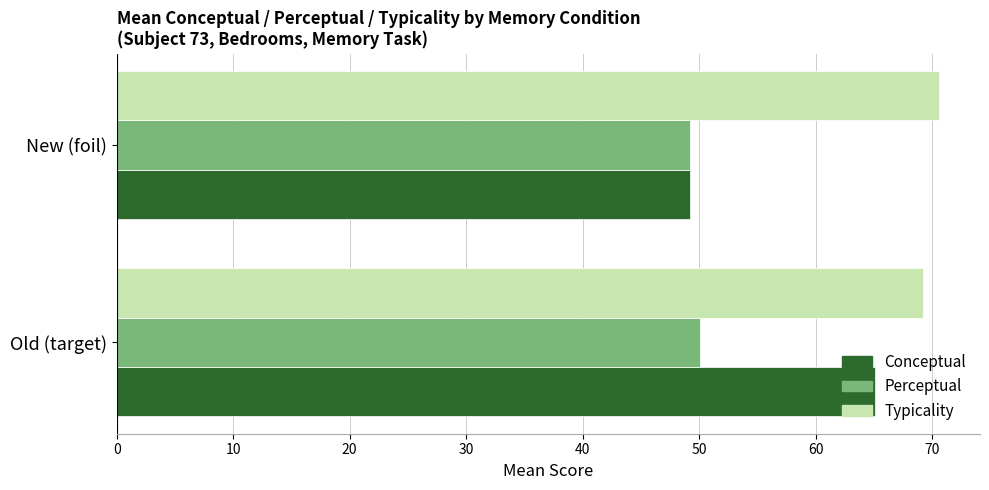

List the series in order of their overall mean, highest first.

Typicality, Conceptual, Perceptual